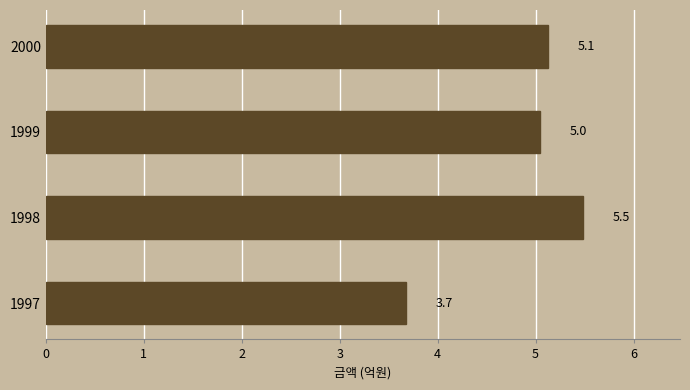

Approximately how many times larger is the value at 1999 compared to 1998?

0.9